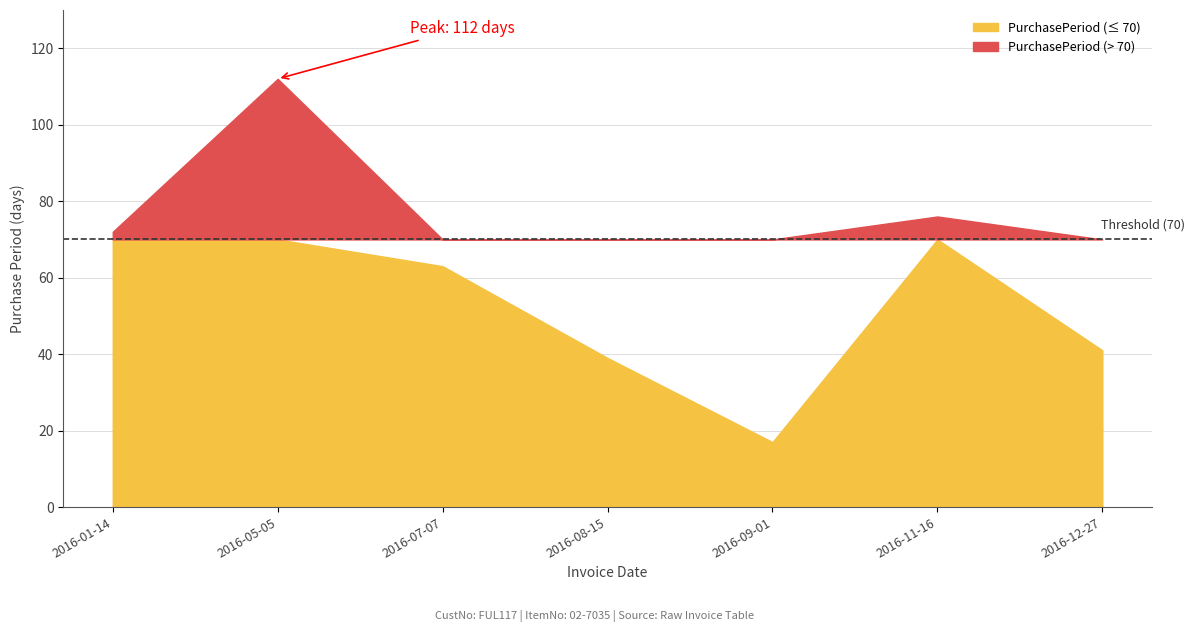

Reading left to right, list all the values displayed in this chart.

2016-01-14=72	2016-05-05=112	2016-07-07=63	2016-08-15=39	2016-09-01=17	2016-11-16=76	2016-12-27=41